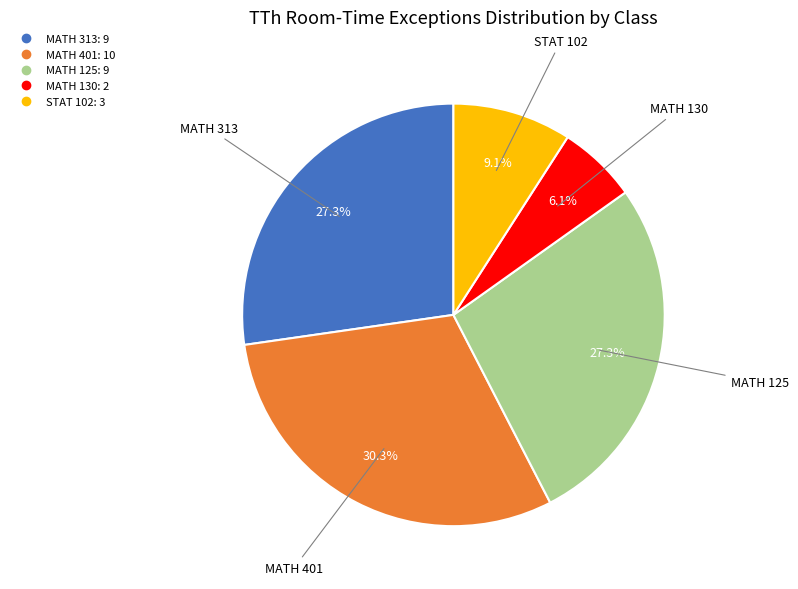

How many segments does this pie chart have?

5